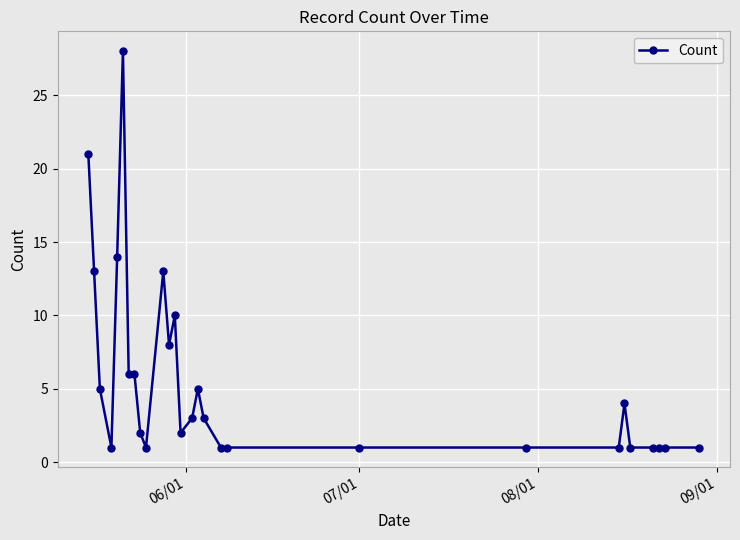

What is the greatest value displayed?

28